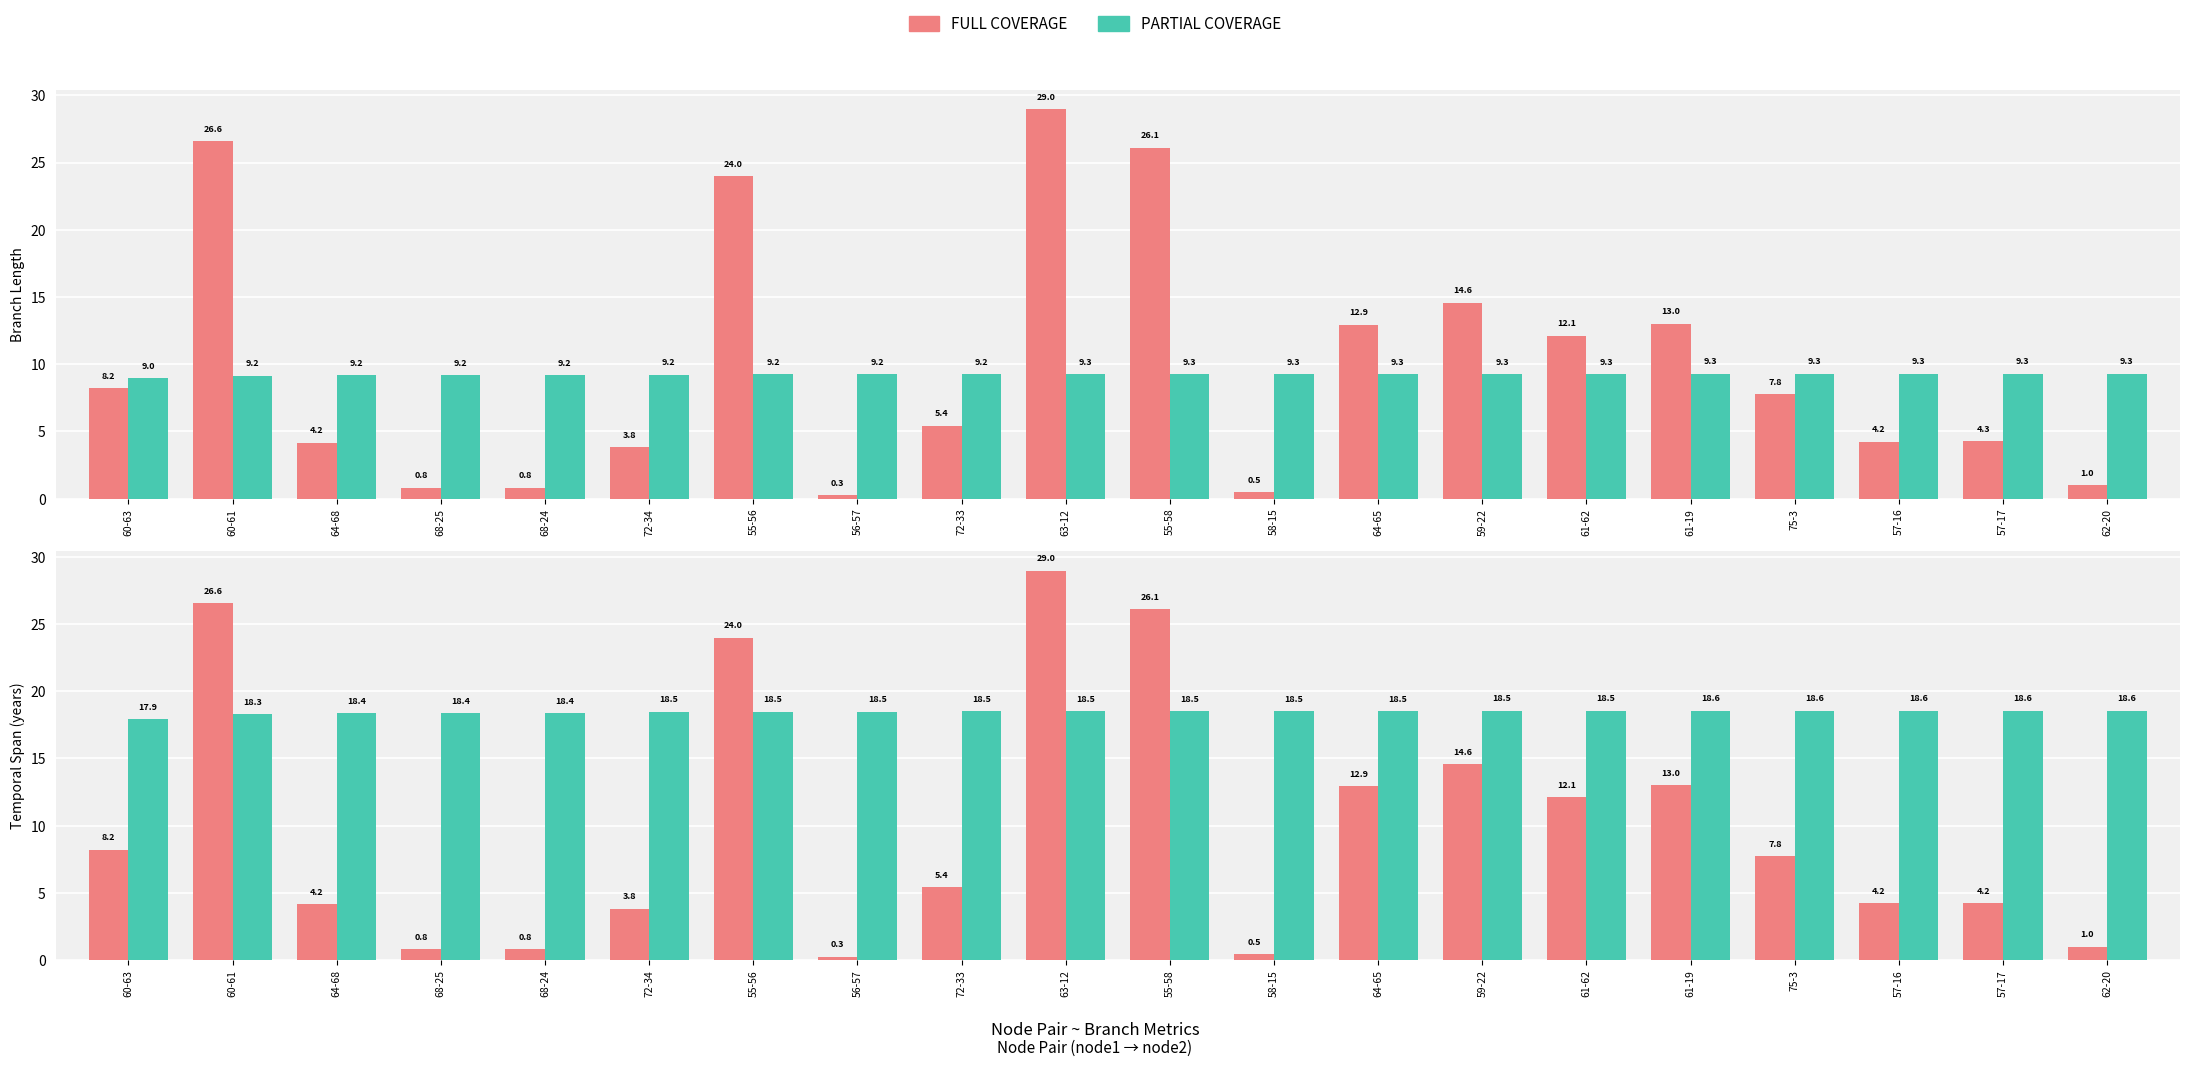

What is the label of the 7th bar from the left?

55-56